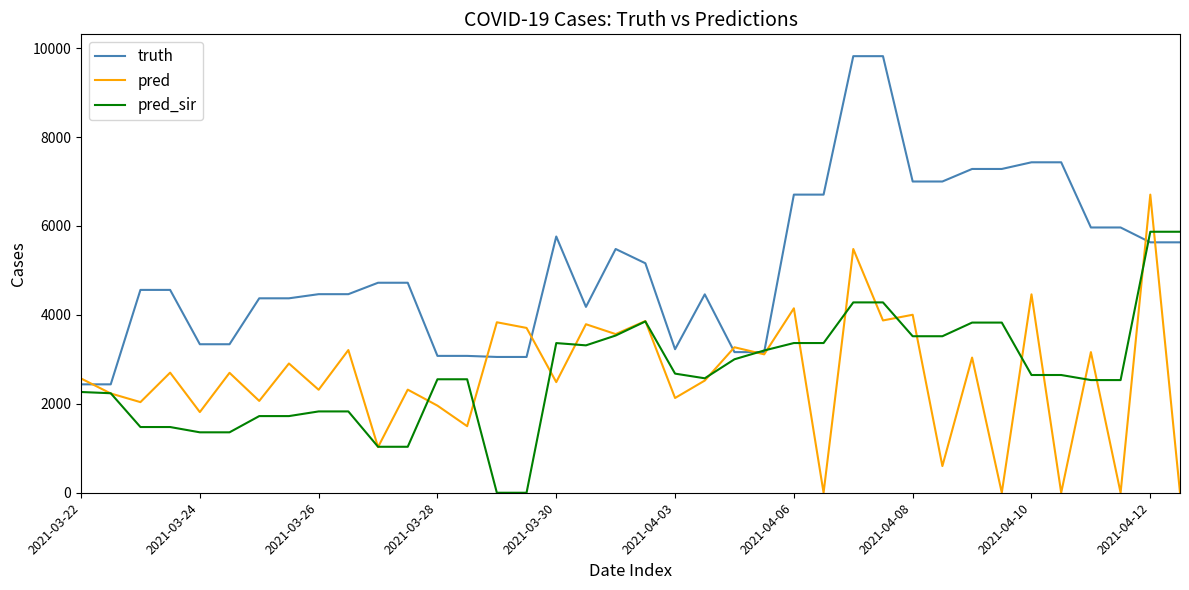

What are all the series names shown in the legend?

truth, pred, pred_sir